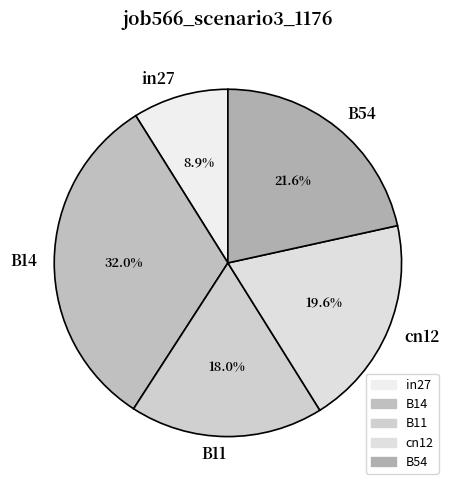

What is the largest slice in the pie chart?

B14